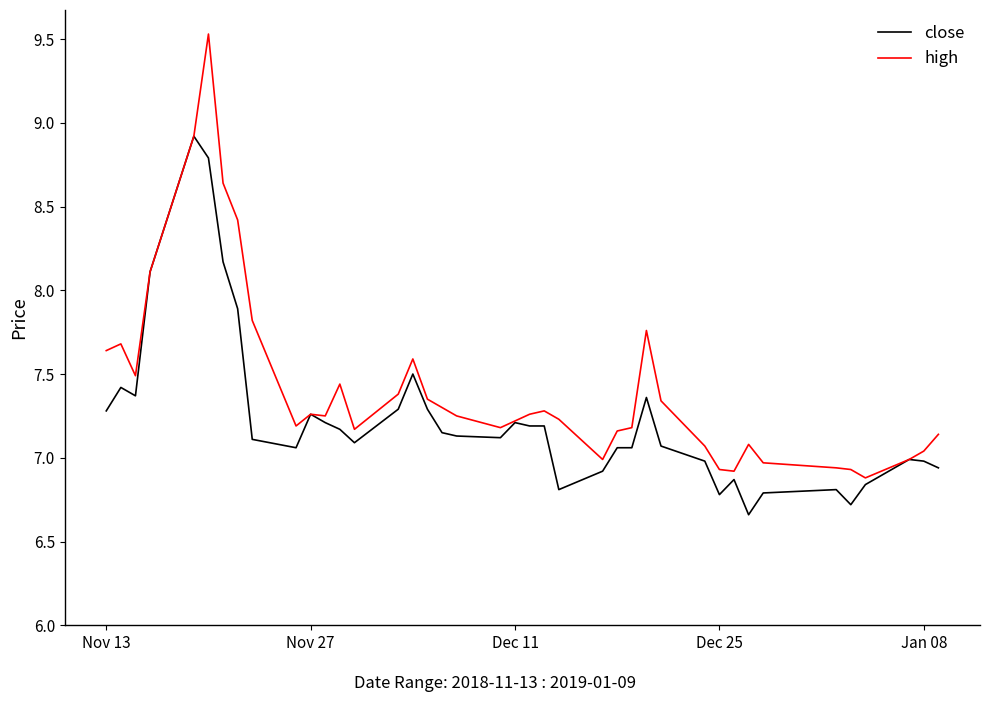

Which series has the largest total across all categories?

high